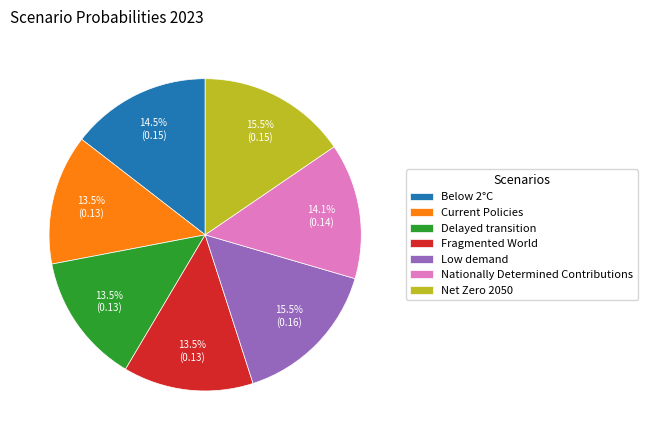

Is Delayed transition the majority of the pie?

No